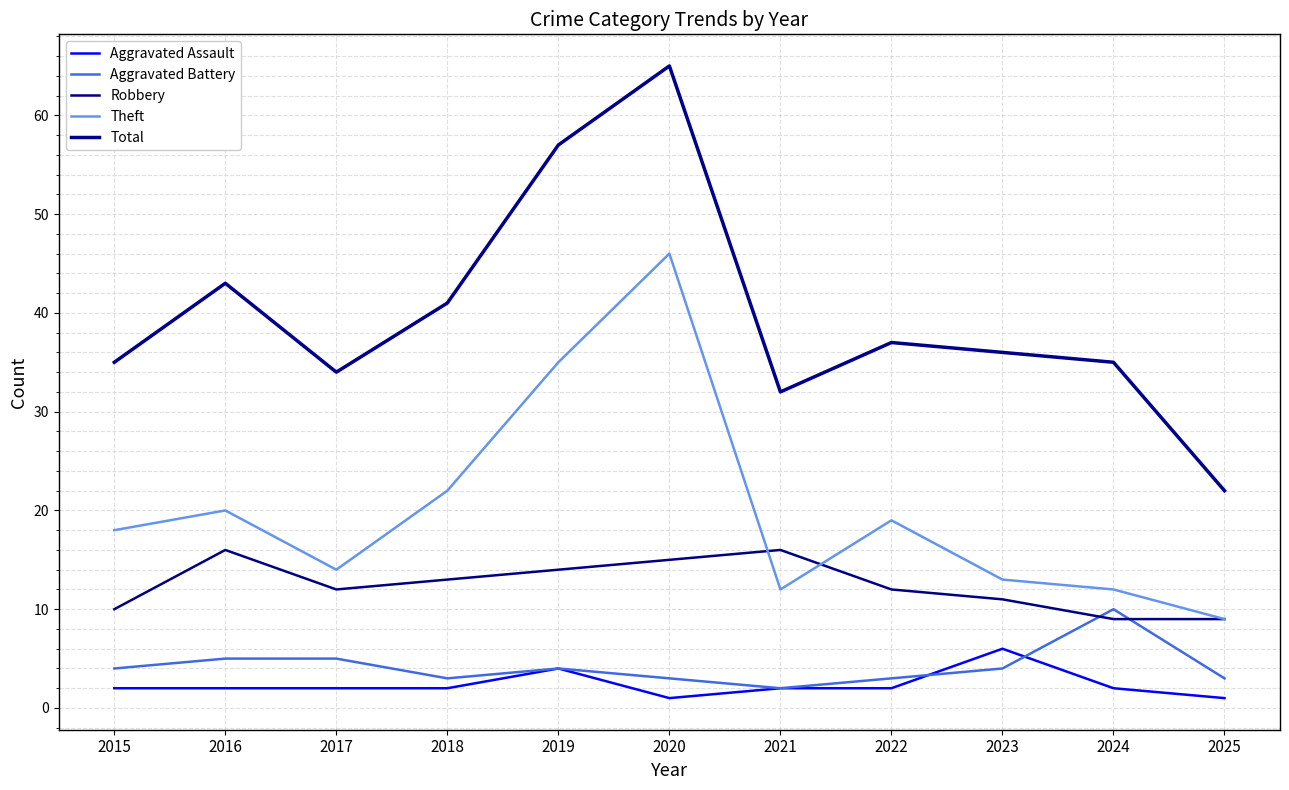

Where do Theft and Robbery first cross each other?

2020 and 2021